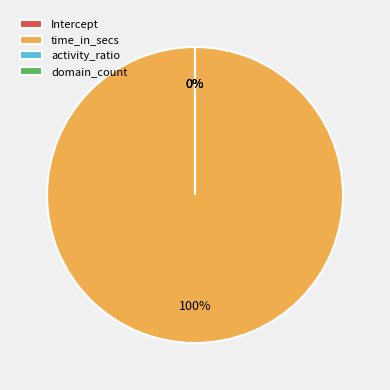

To the nearest percent, what is the average slice percentage?

25%